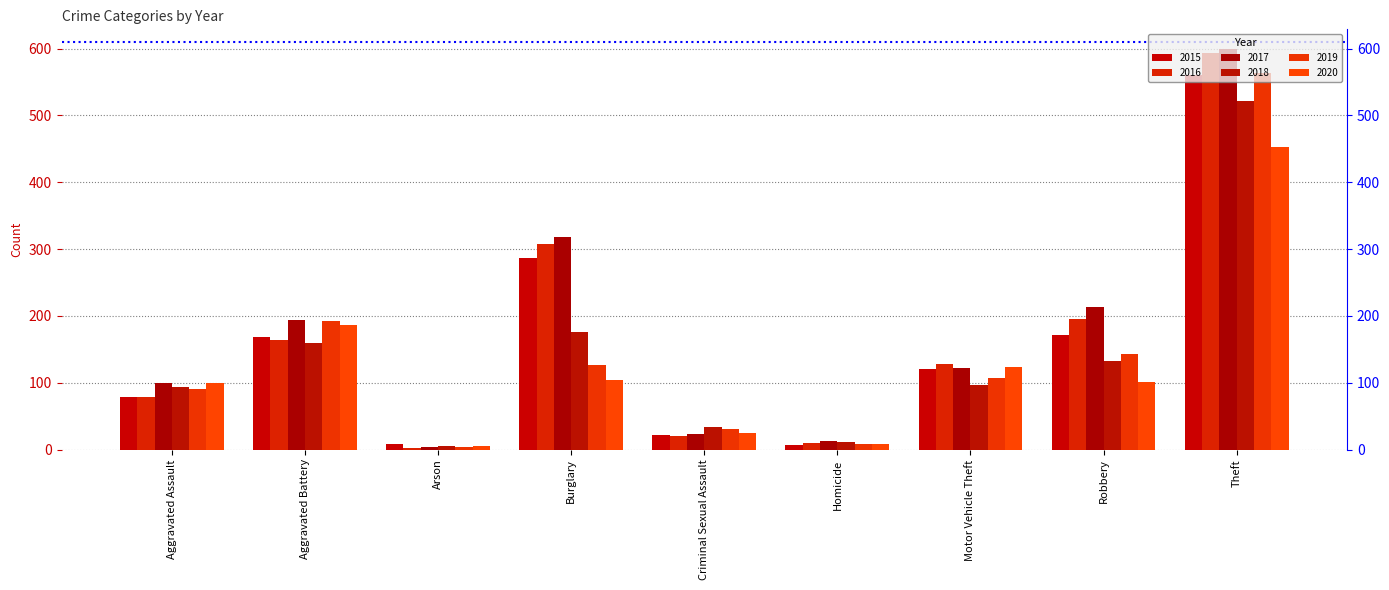

Which label corresponds to the largest value in the chart?

Theft